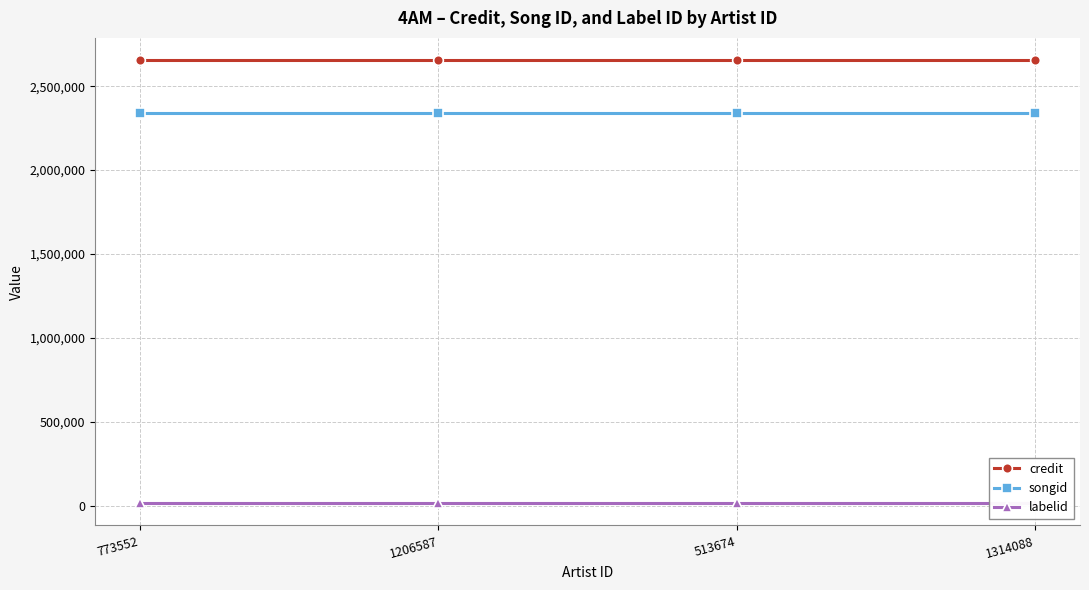

What position from the left is 1314088?

4